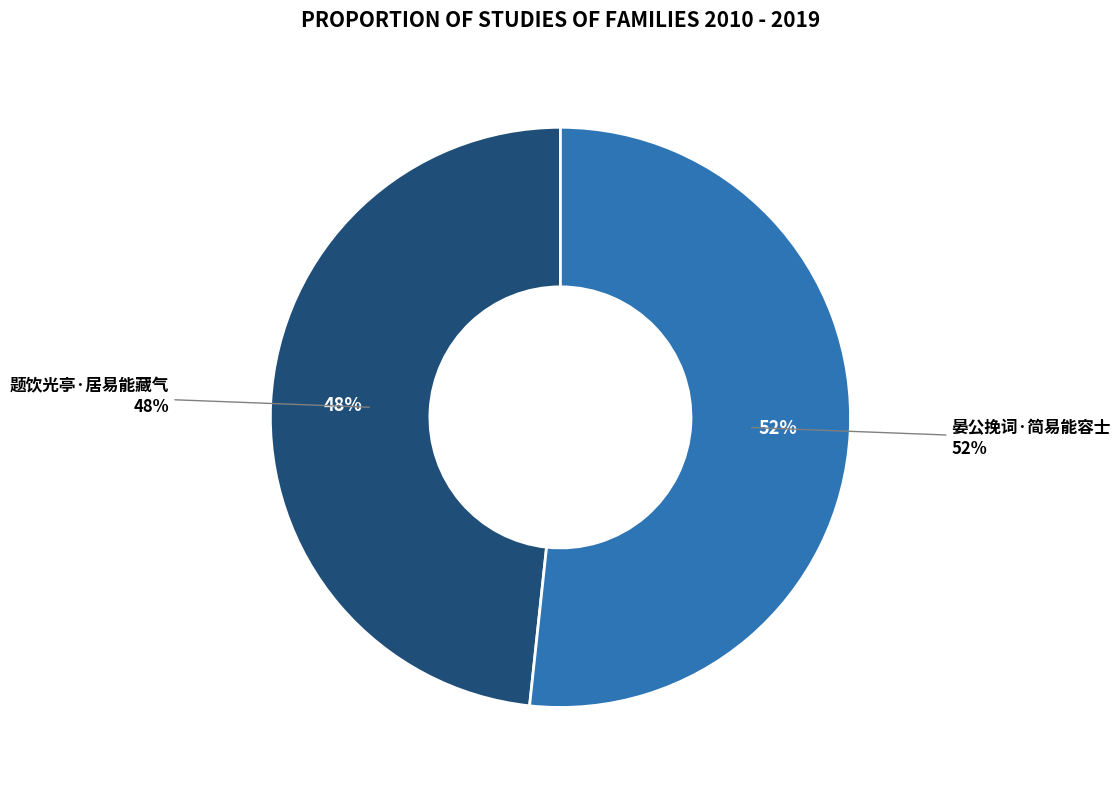

Is it true that 晏公挽词·简易能容士 is 45% of the pie?

False